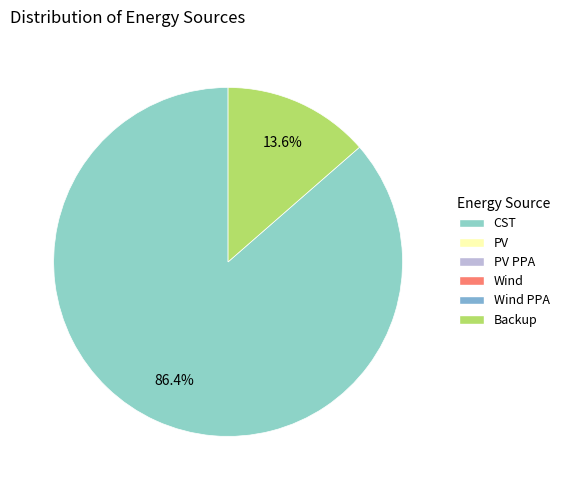

Is there a majority slice in this chart?

Yes